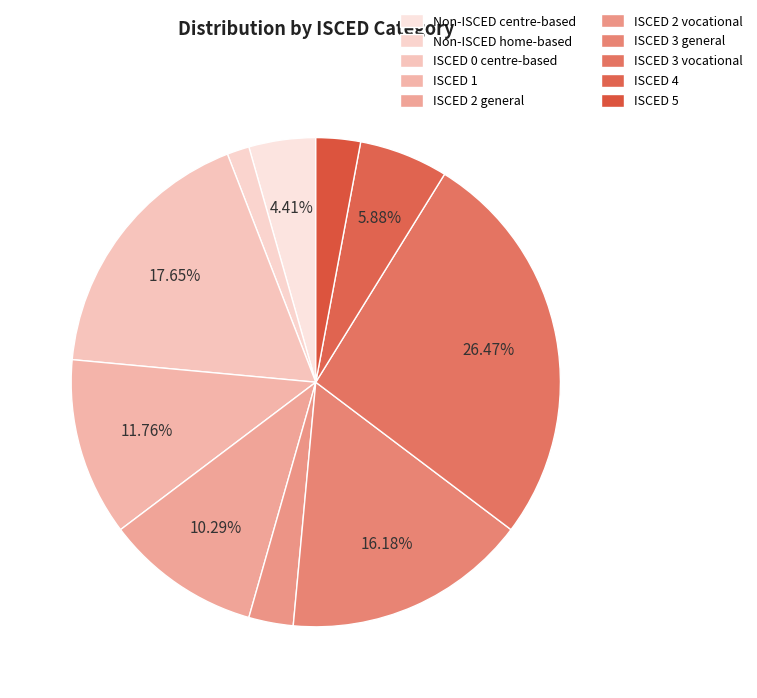

Is there a majority slice in this chart?

No